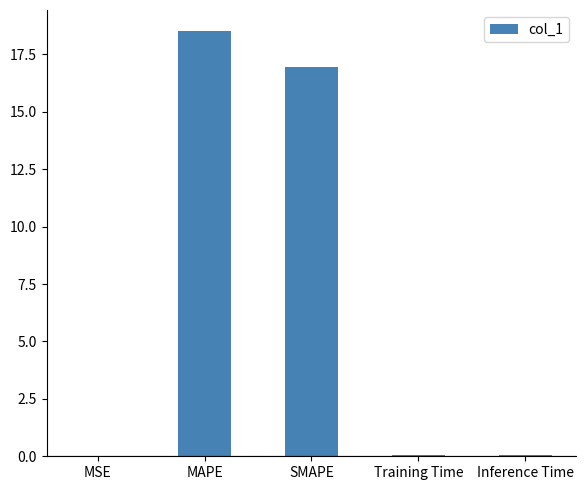

At which label is the value closest to 9?

SMAPE